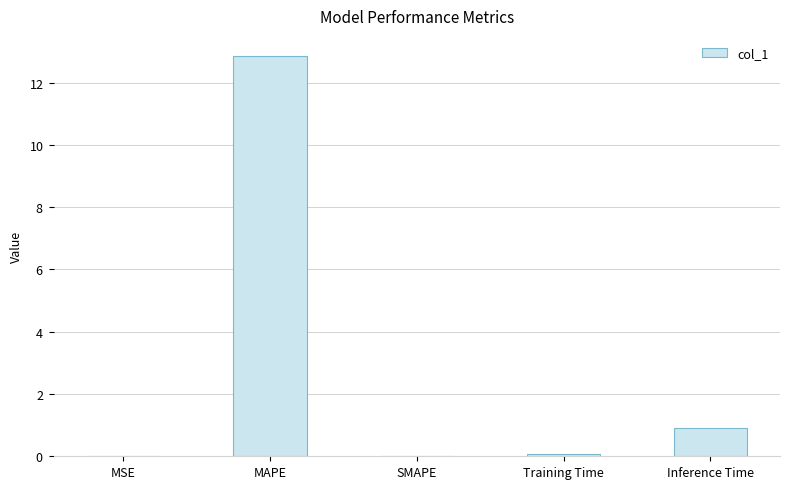

What is the sum of the values at MSE and MAPE?

12.9